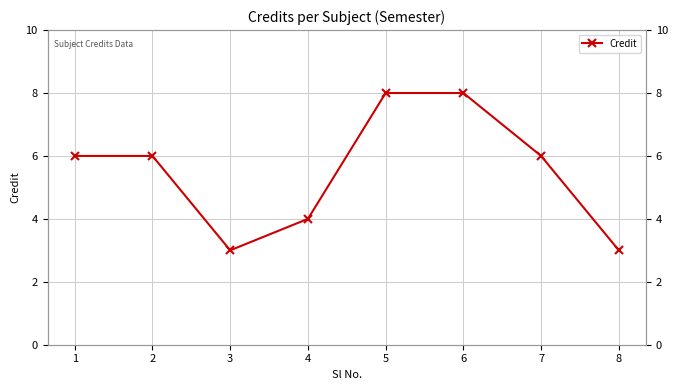

The value at 3 is 3. True or false?

True